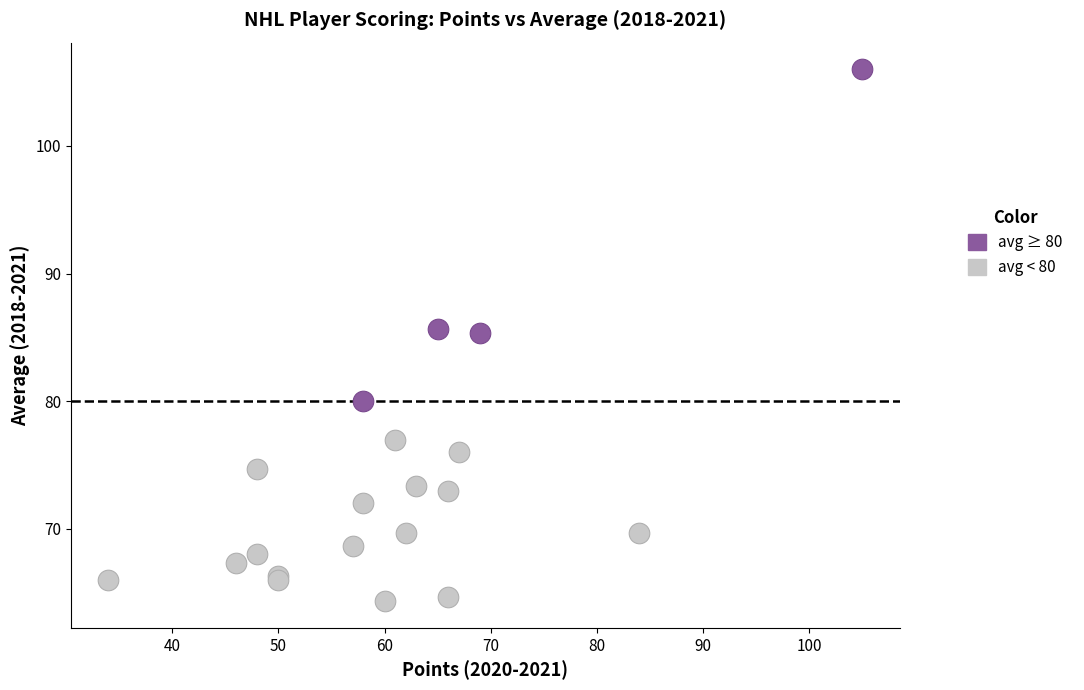

Which series has the largest Y range (max minus min)?

avg ≥ 80